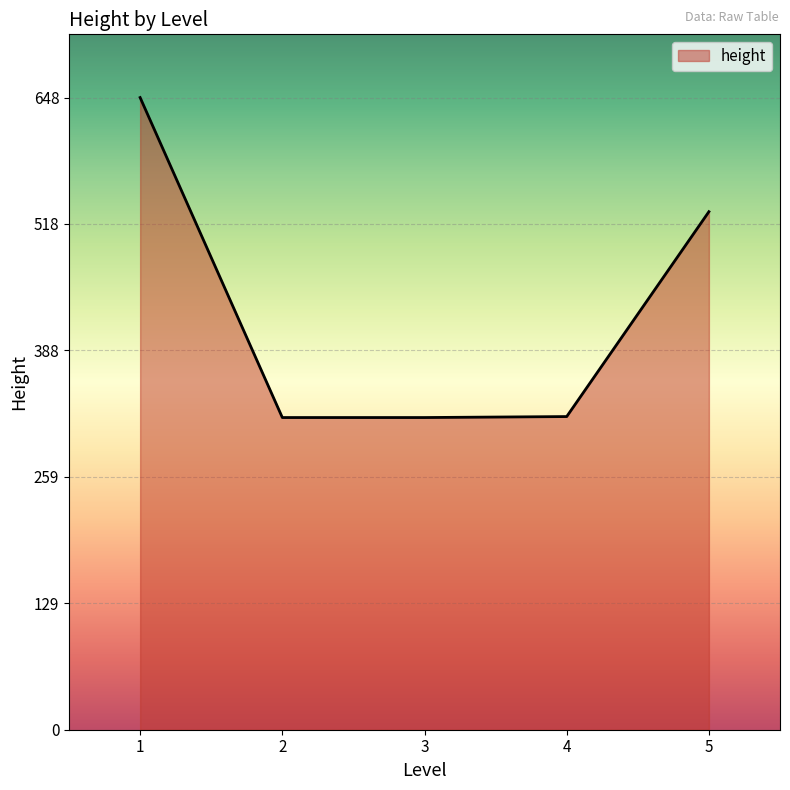

How many lines are shown in the chart?

1